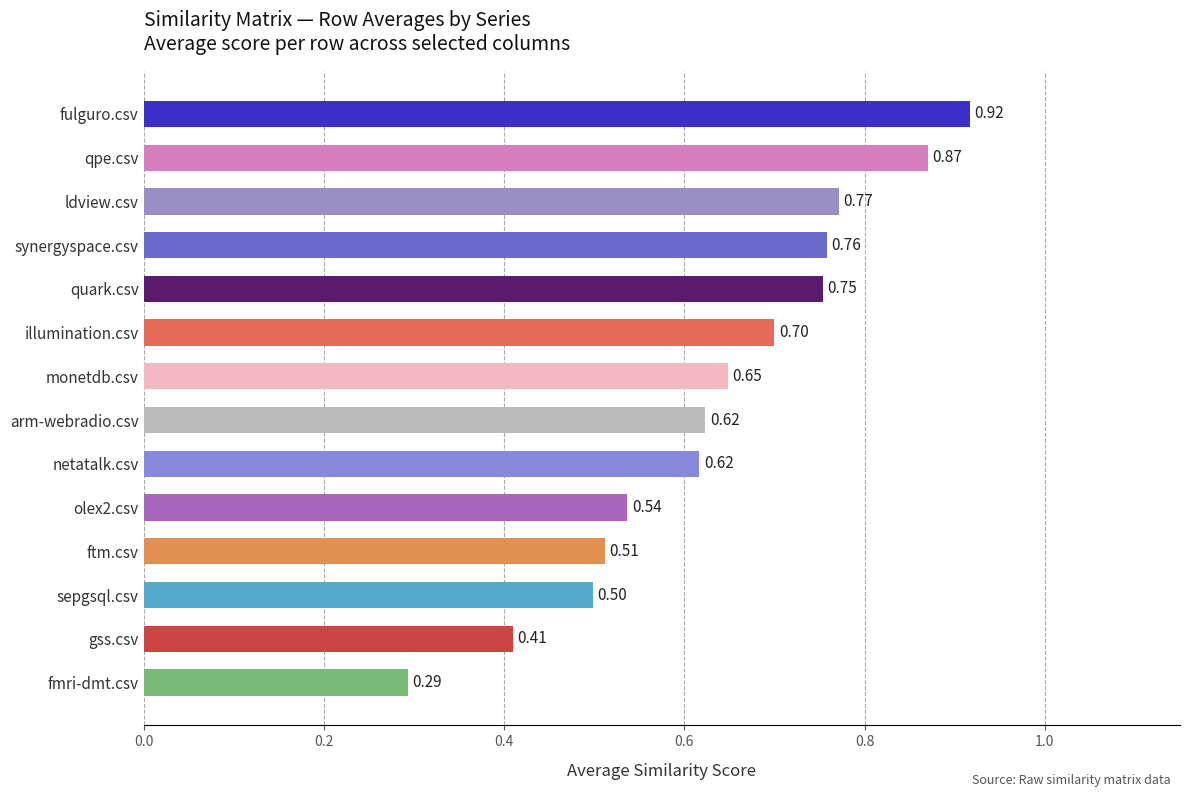

At which label is the value closest to 0?

fmri-dmt.csv